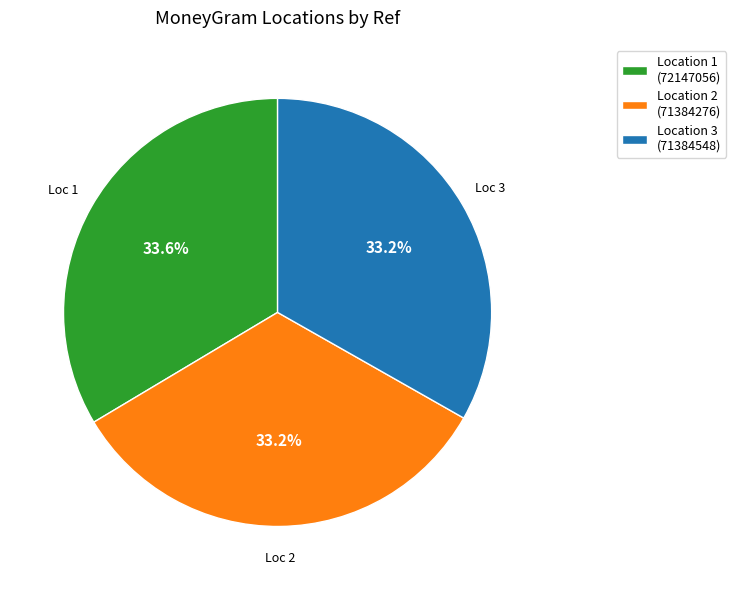

What percentage is NOT represented by Location 1 (72147056)?

66.4%